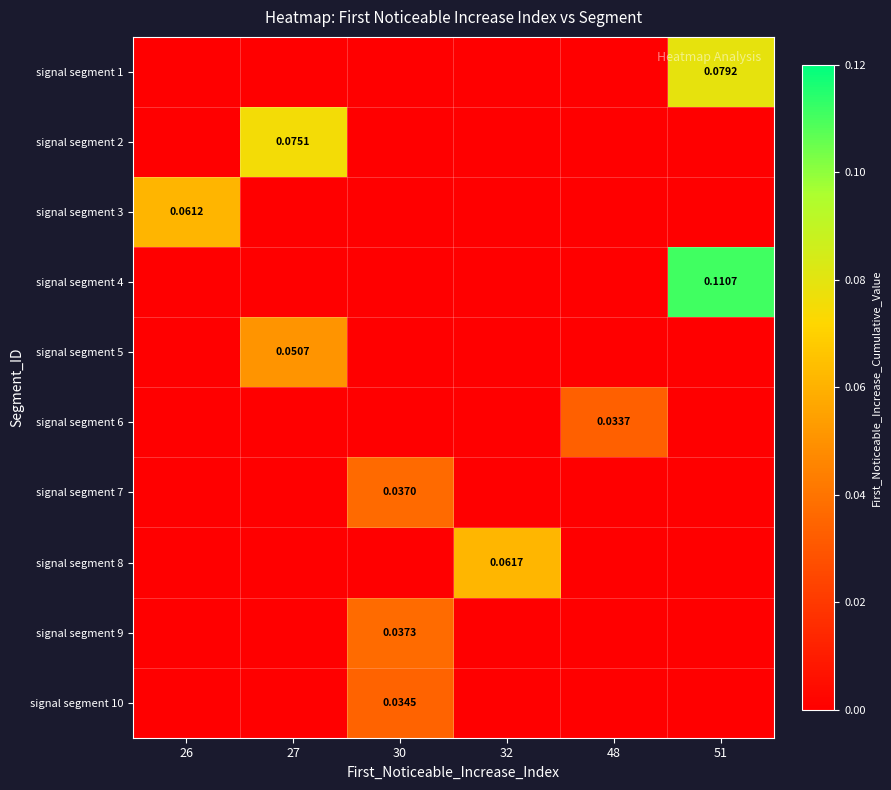

At which category is the sum across all series the highest?

51